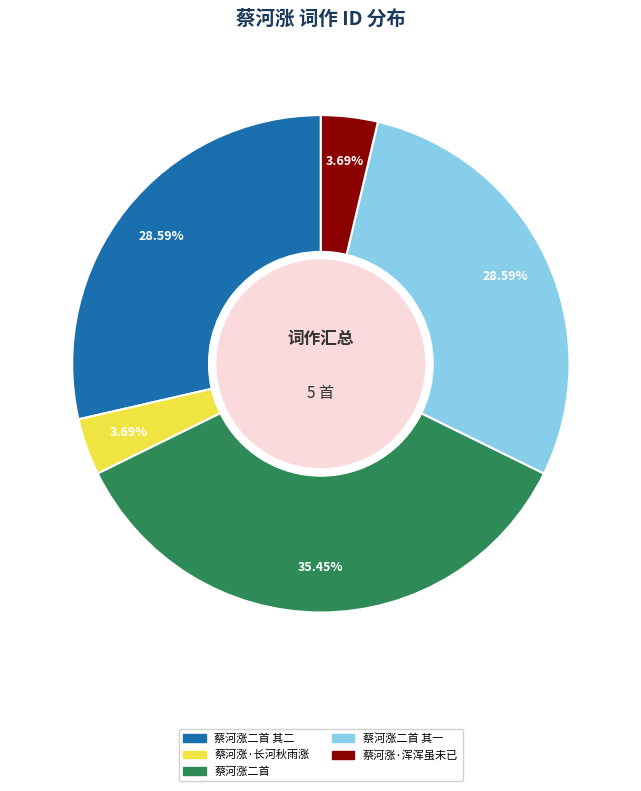

Is there any slice that represents more than half of the pie?

No